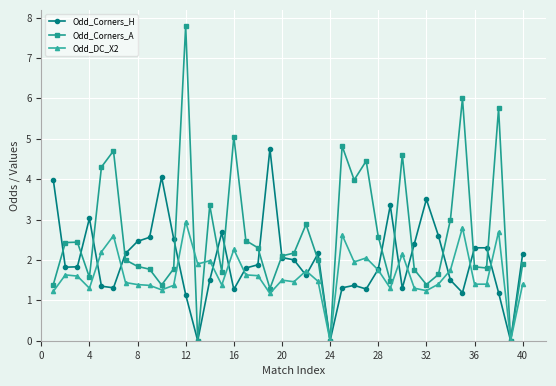

Which series has the largest total across all categories?

Odd_Corners_A